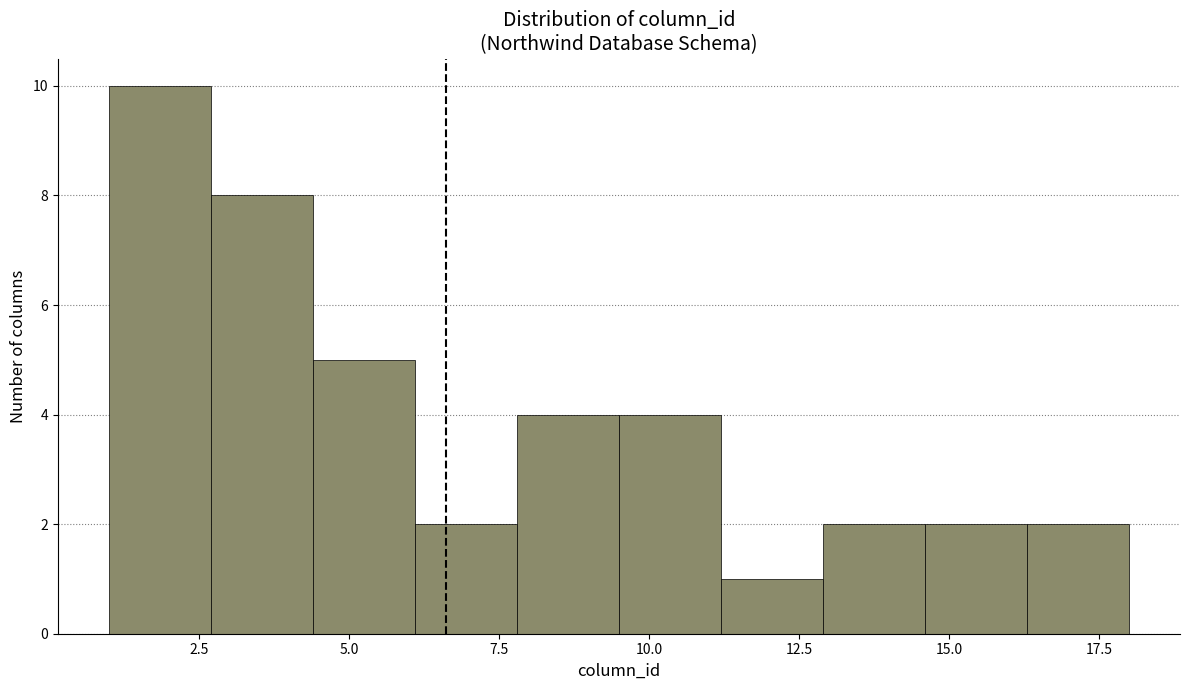

Read against the x-axis, roughly where is the centre of the tallest bar?

2.0